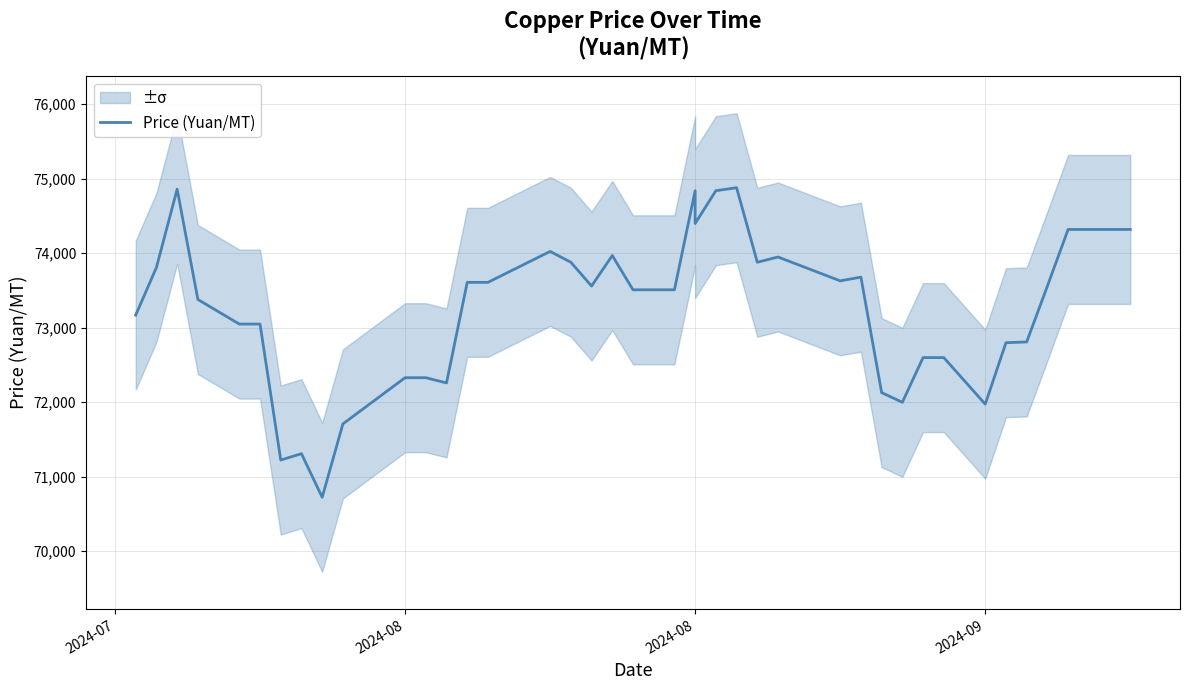

How many points are higher than both their immediate neighbors (excluding endpoints)?

8